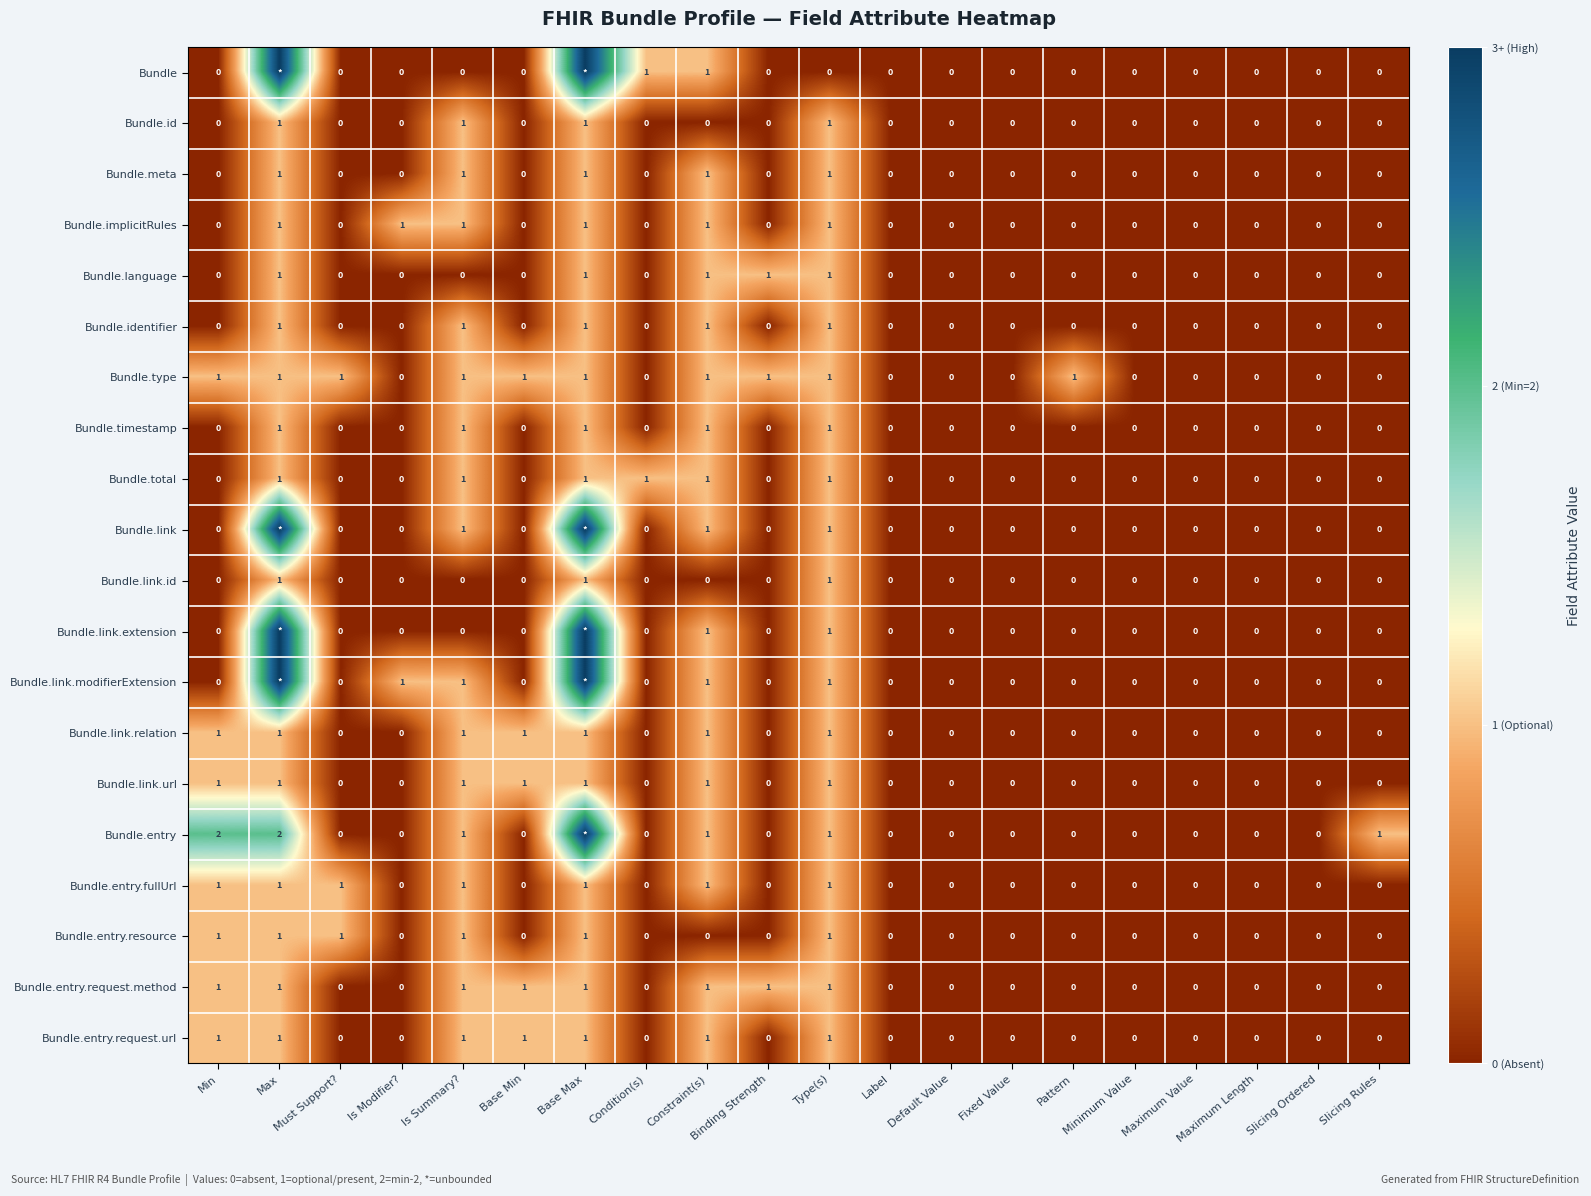

Is it true that Bundle.entry.request.method equals -1 at Must Support??

False